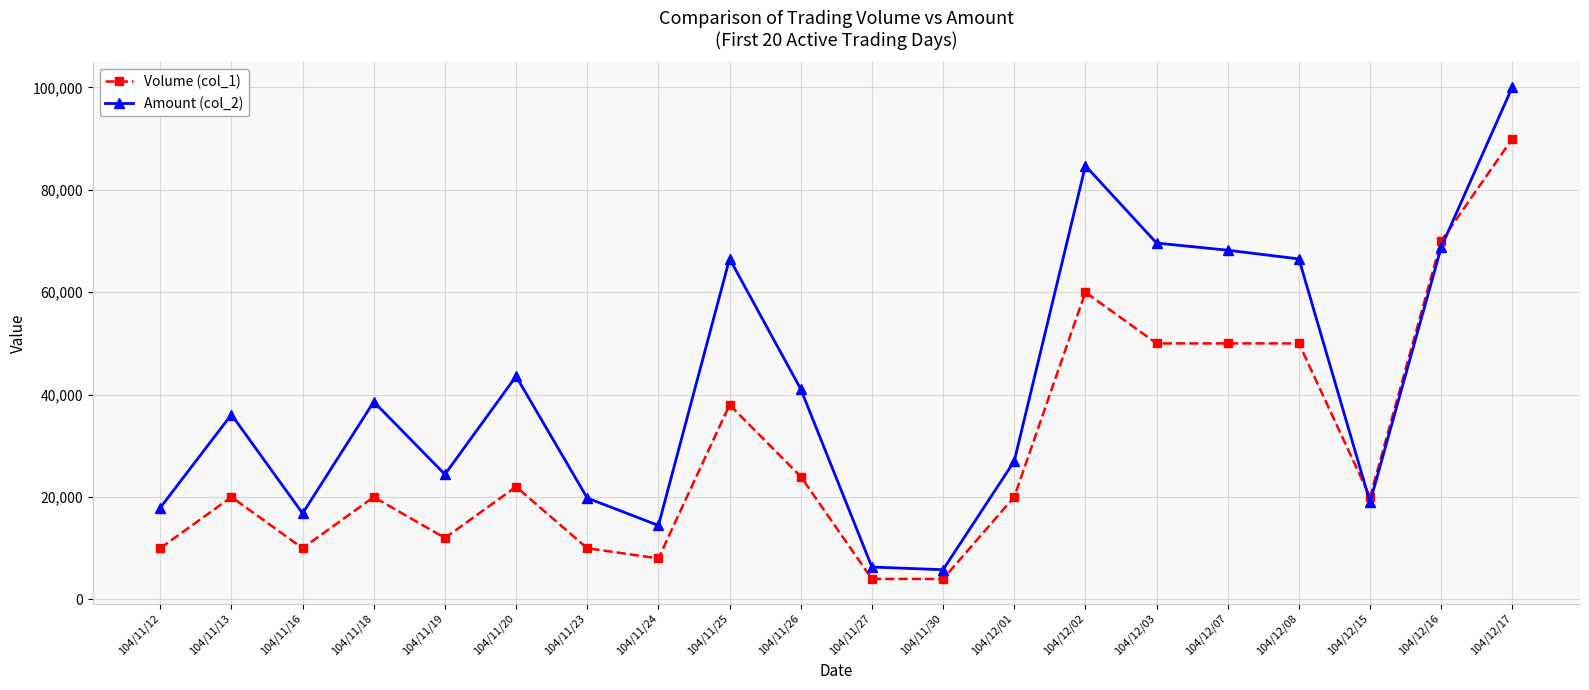

What is the difference between the second highest and second lowest values in the Amount (col_2) series?

78380